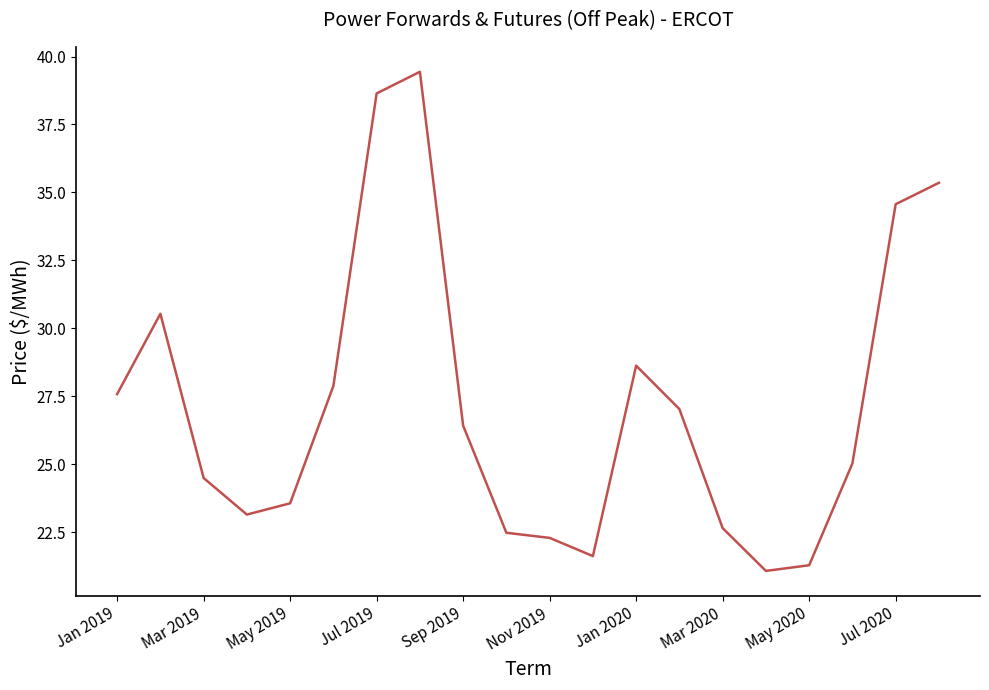

How many values are below 26?

10